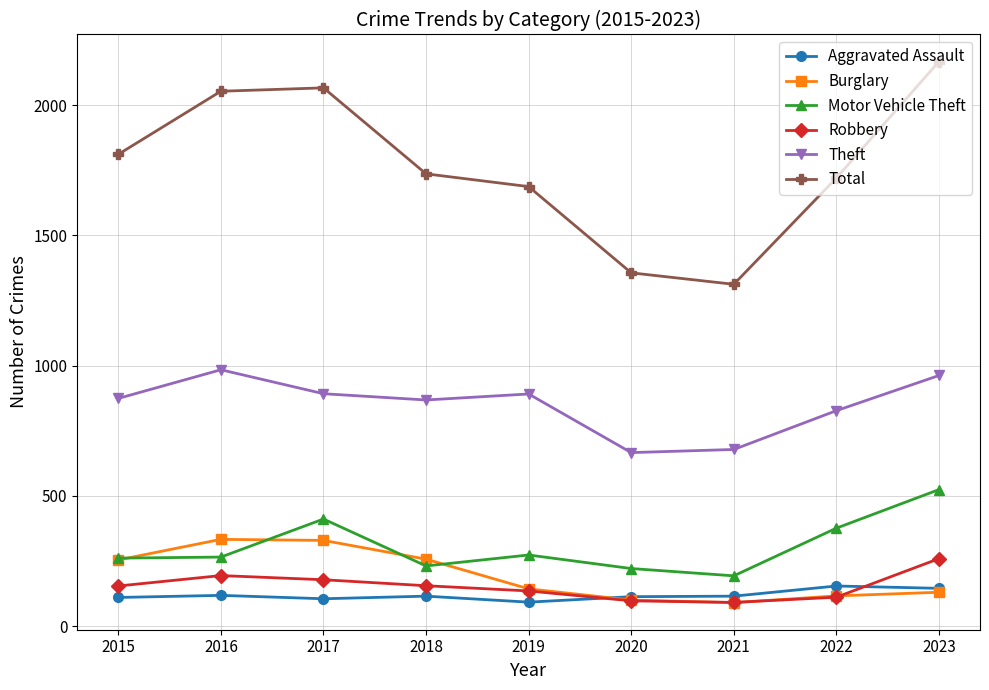

What is the total value across all series at 2020?

2553